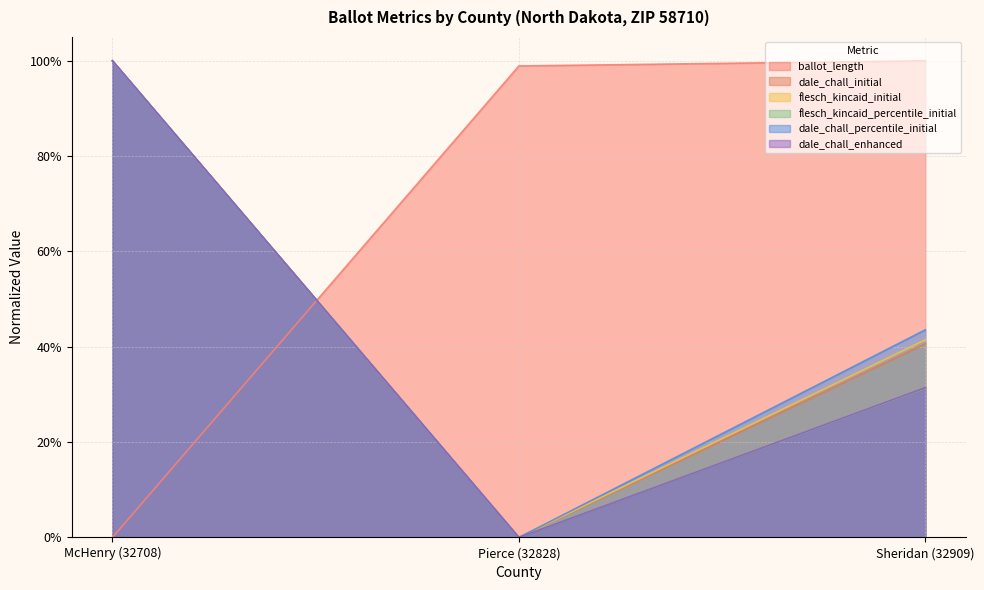

At which category is the sum across all series the highest?

McHenry (32708)